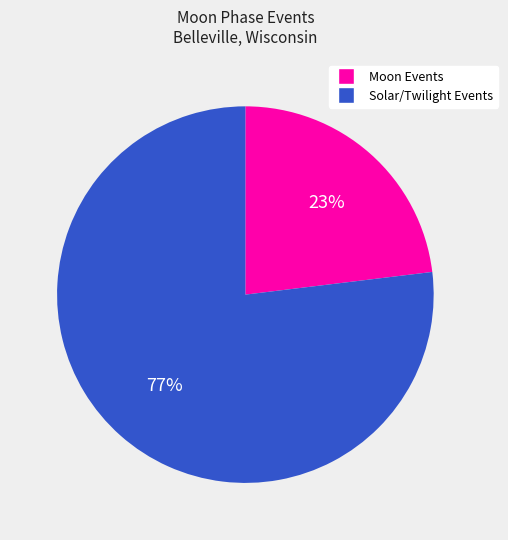

How many slices are in this pie chart?

2